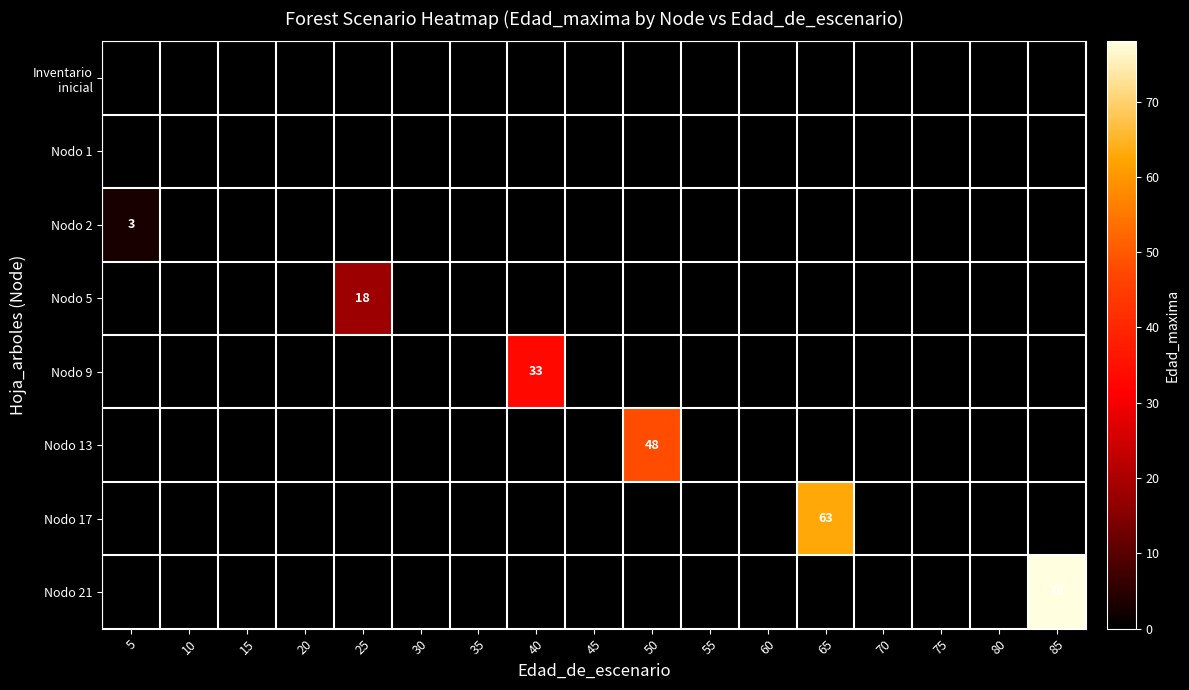

The value of Nodo 2 at 5 is 3. True or false?

True